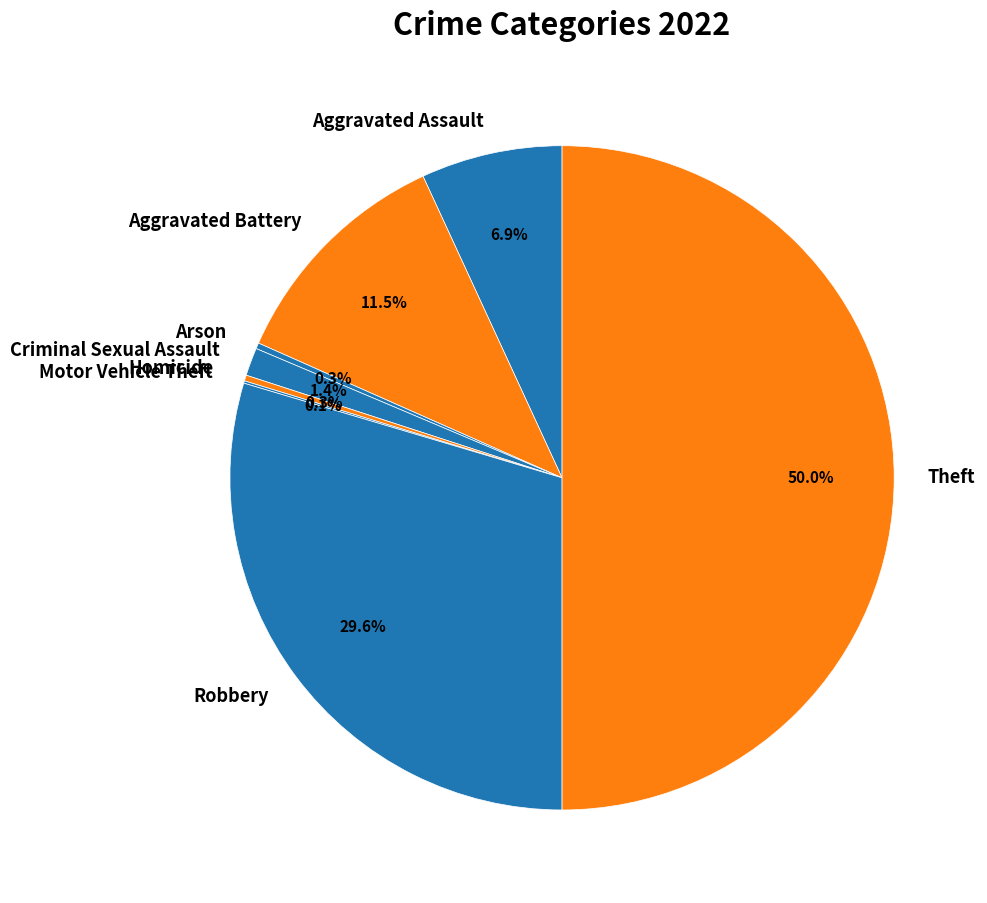

How much of the chart is everything except Criminal Sexual Assault?

98.6%